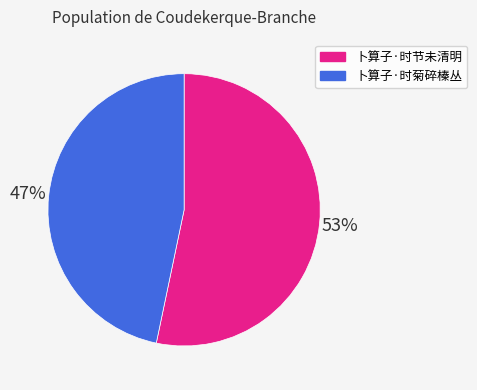

How many slices are in this pie chart?

2